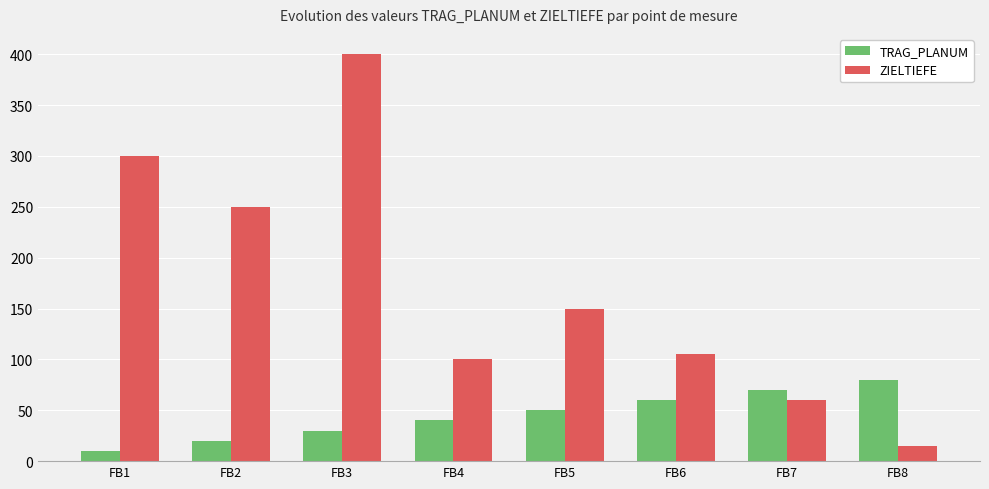

What is the difference between the ZIELTIEFE values at FB7 and FB5?

90